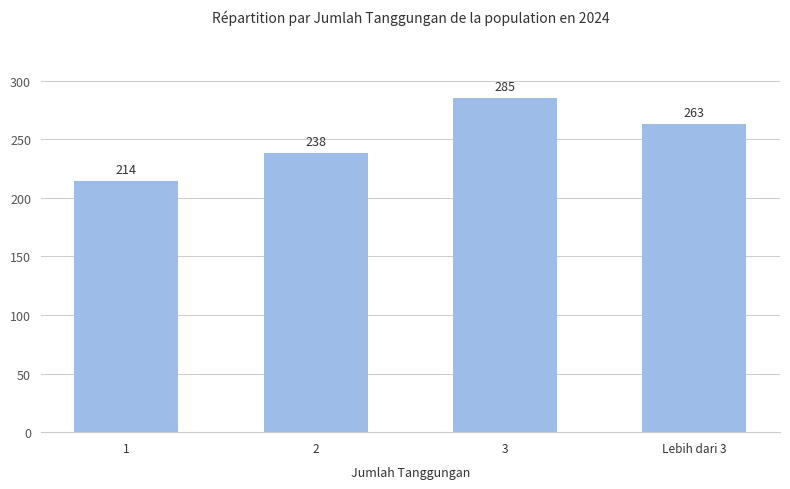

True or false: the data shows 238 at 2.

True